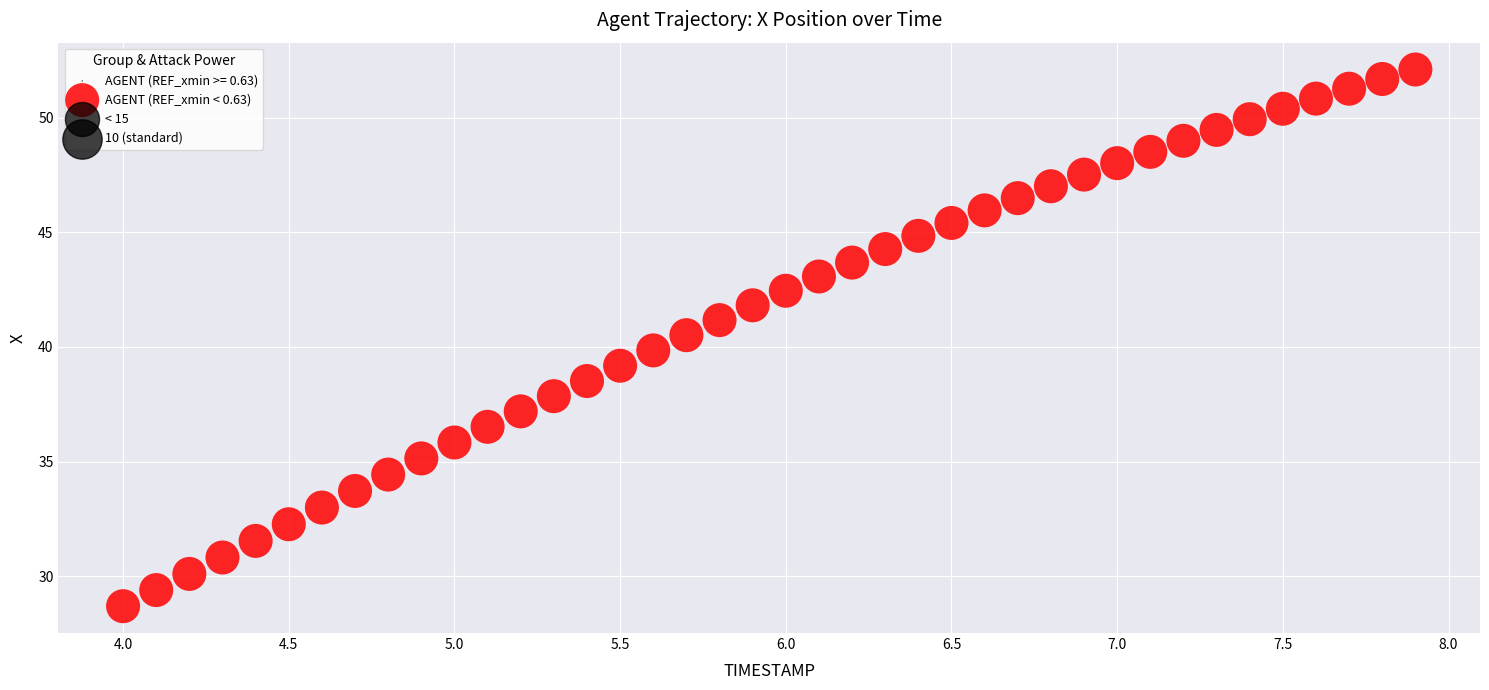

What is the range of Y values (max minus min)?

23.4